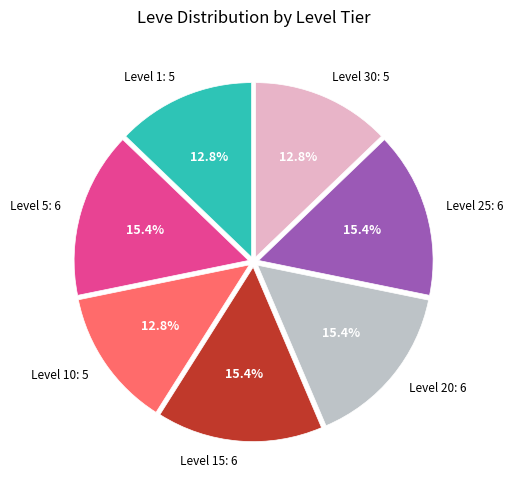

Is Level 10: 5 the majority of the pie?

No